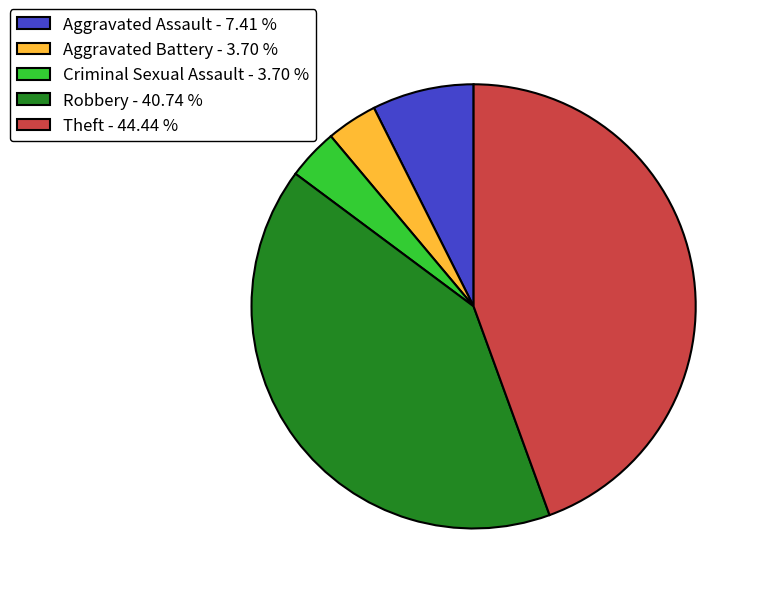

Do Theft - 44.44 % and Aggravated Assault - 7.41 % together represent more than half of the pie?

Yes